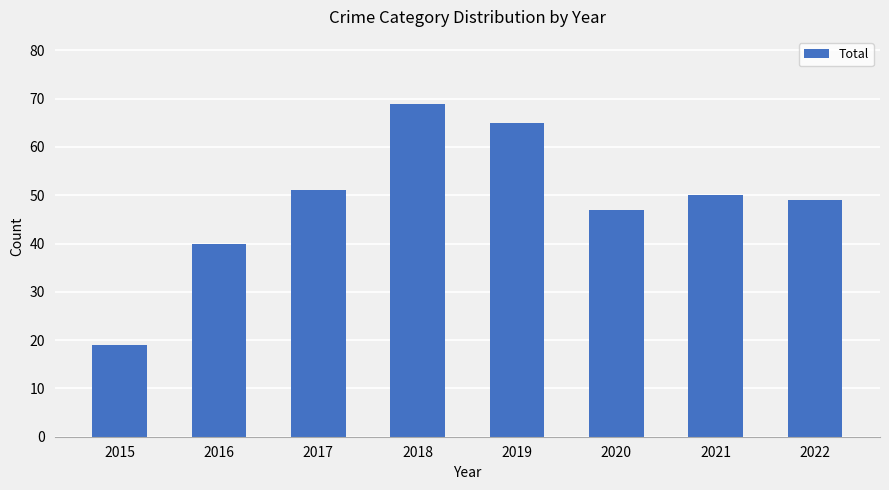

Which label corresponds to the smallest value in the chart?

2015